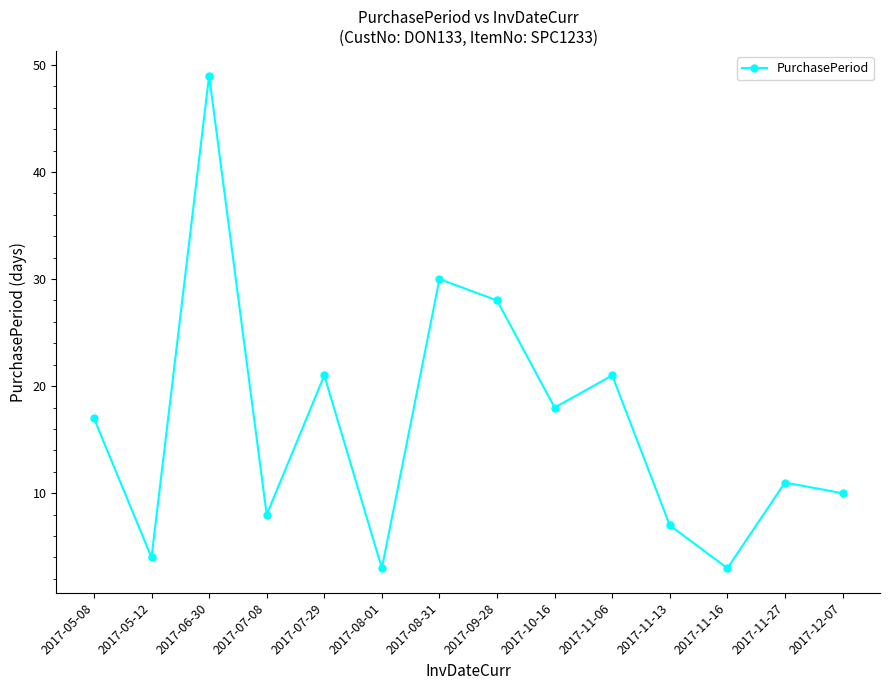

How many series are shown in this chart?

1